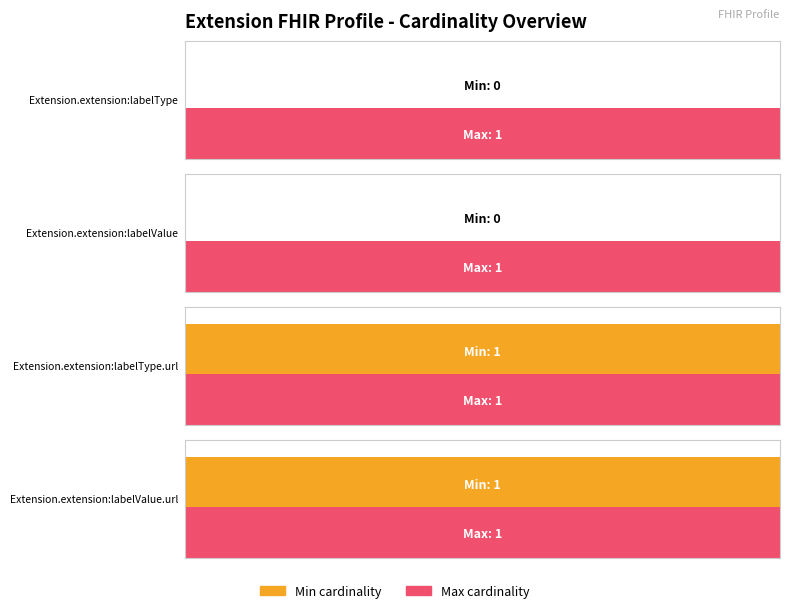

The value of Maximum utilization at Extension.extension:labelType is 0. True or false?

False